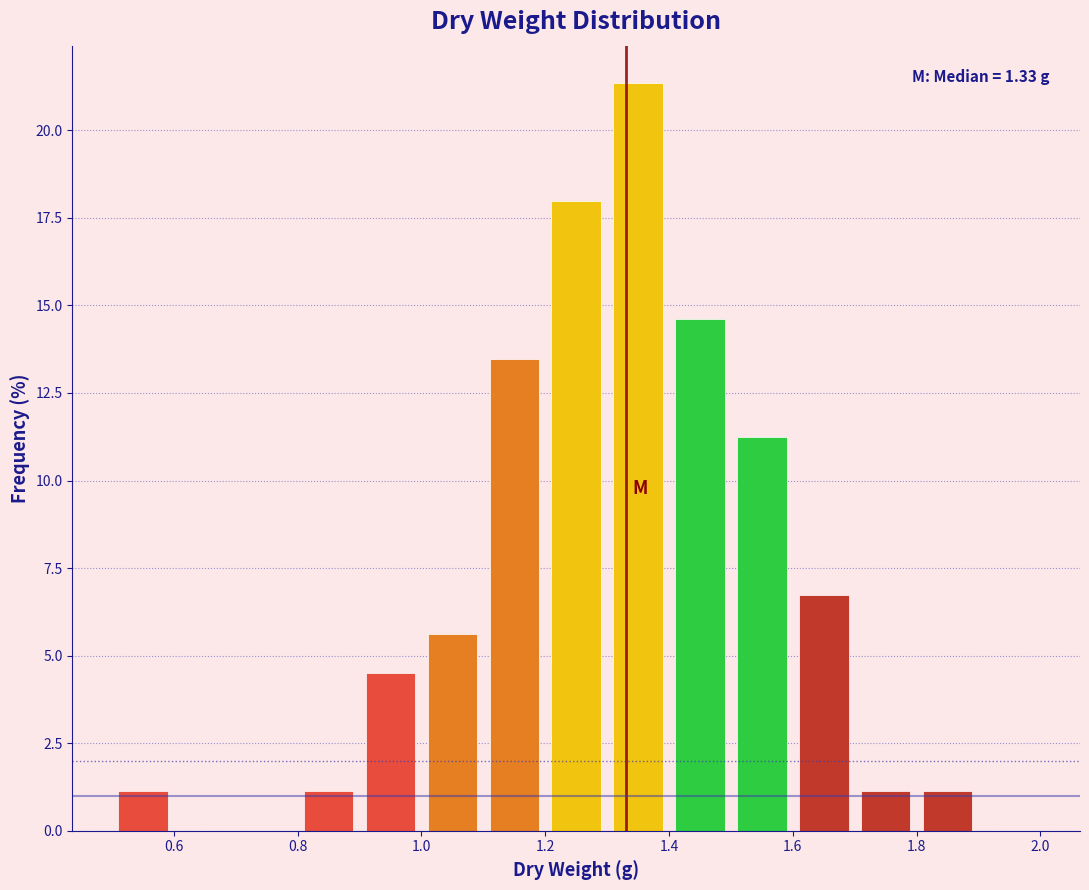

Over which range of the x-axis is the bar tallest?

1.3 to 1.4